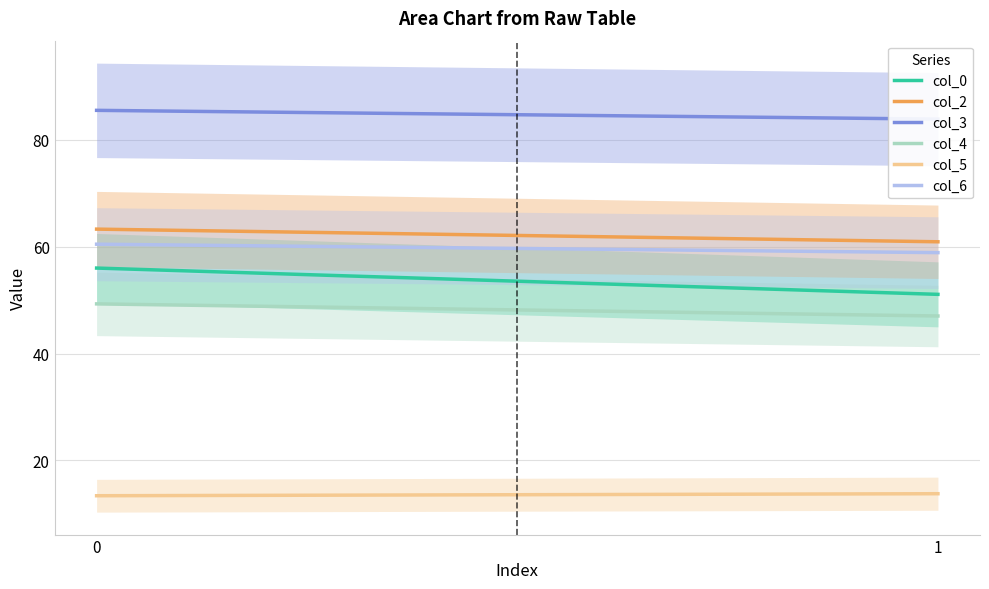

What is the value of the col_3 point at the 1st from the left?

85.5